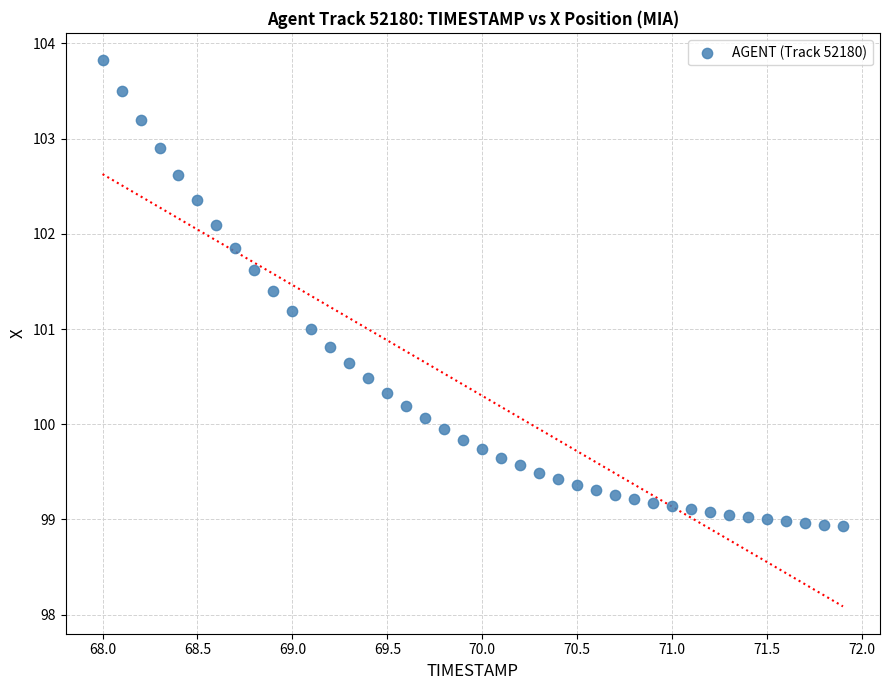

What is the range of X values (max minus min)?

3.9